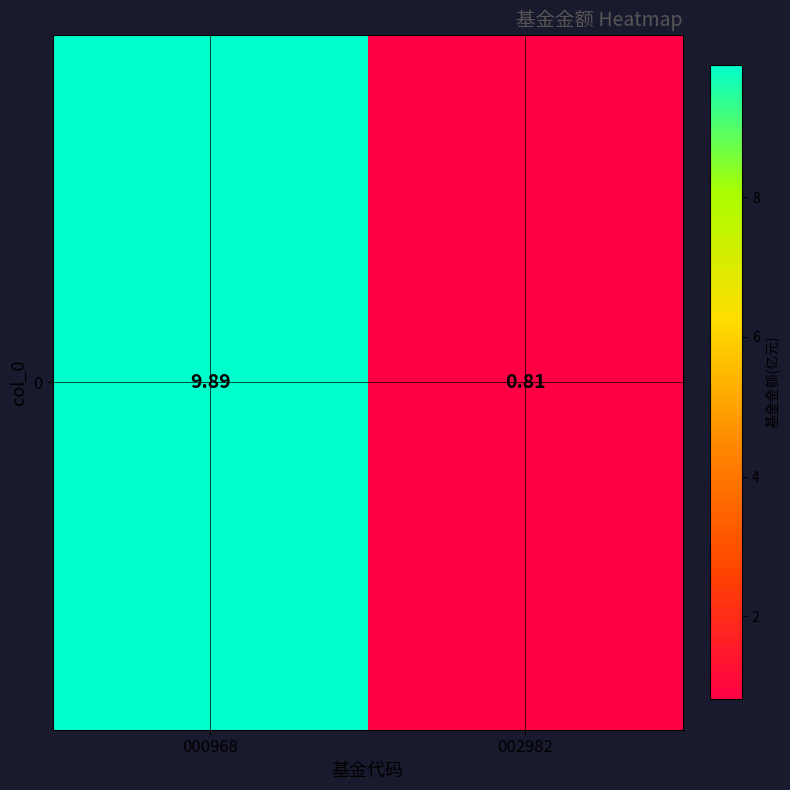

Rank the categories by value from lowest to highest.

002982, 000968